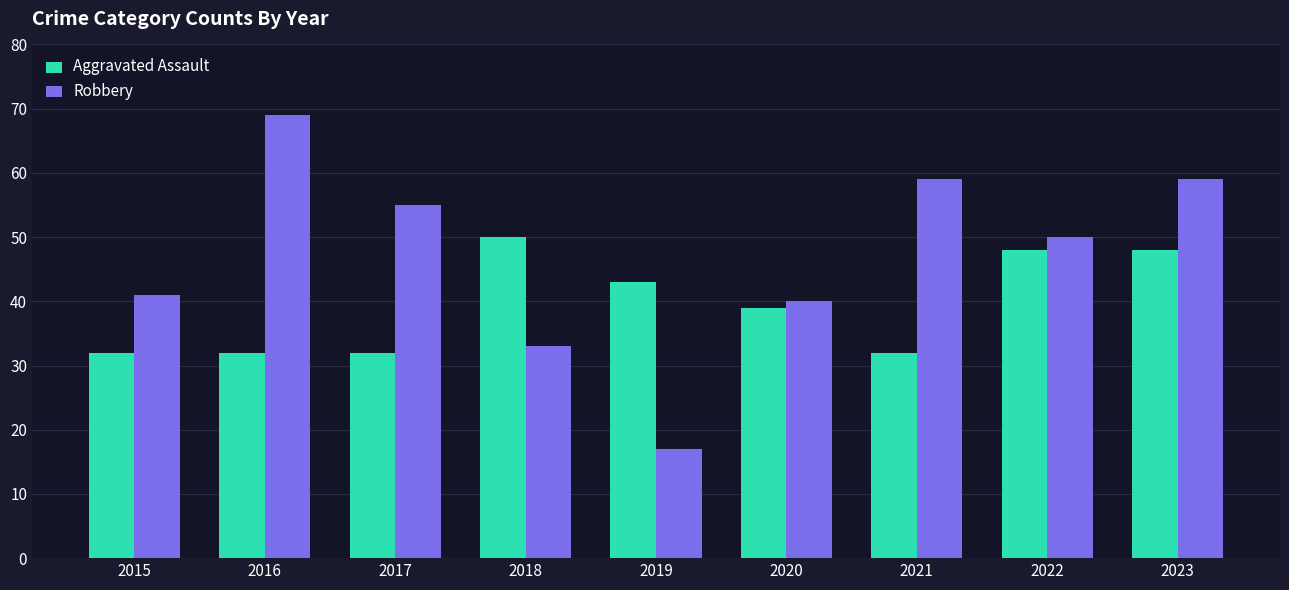

Is the value of Aggravated Assault at 2022 greater than the value of Robbery at 2018?

Yes